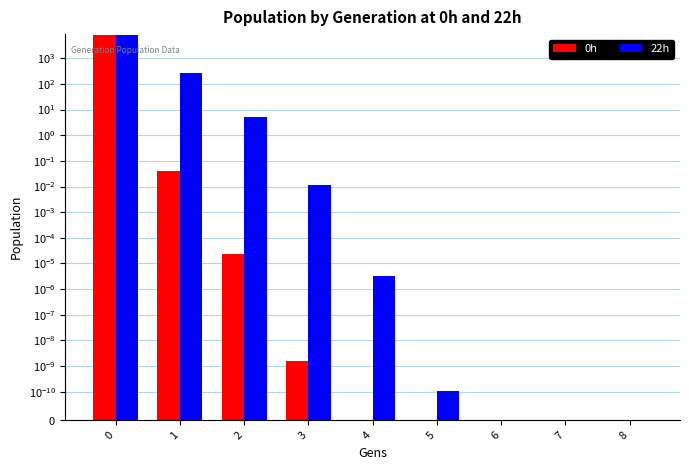

Is it true that 22h equals 0.0 at 4?

False